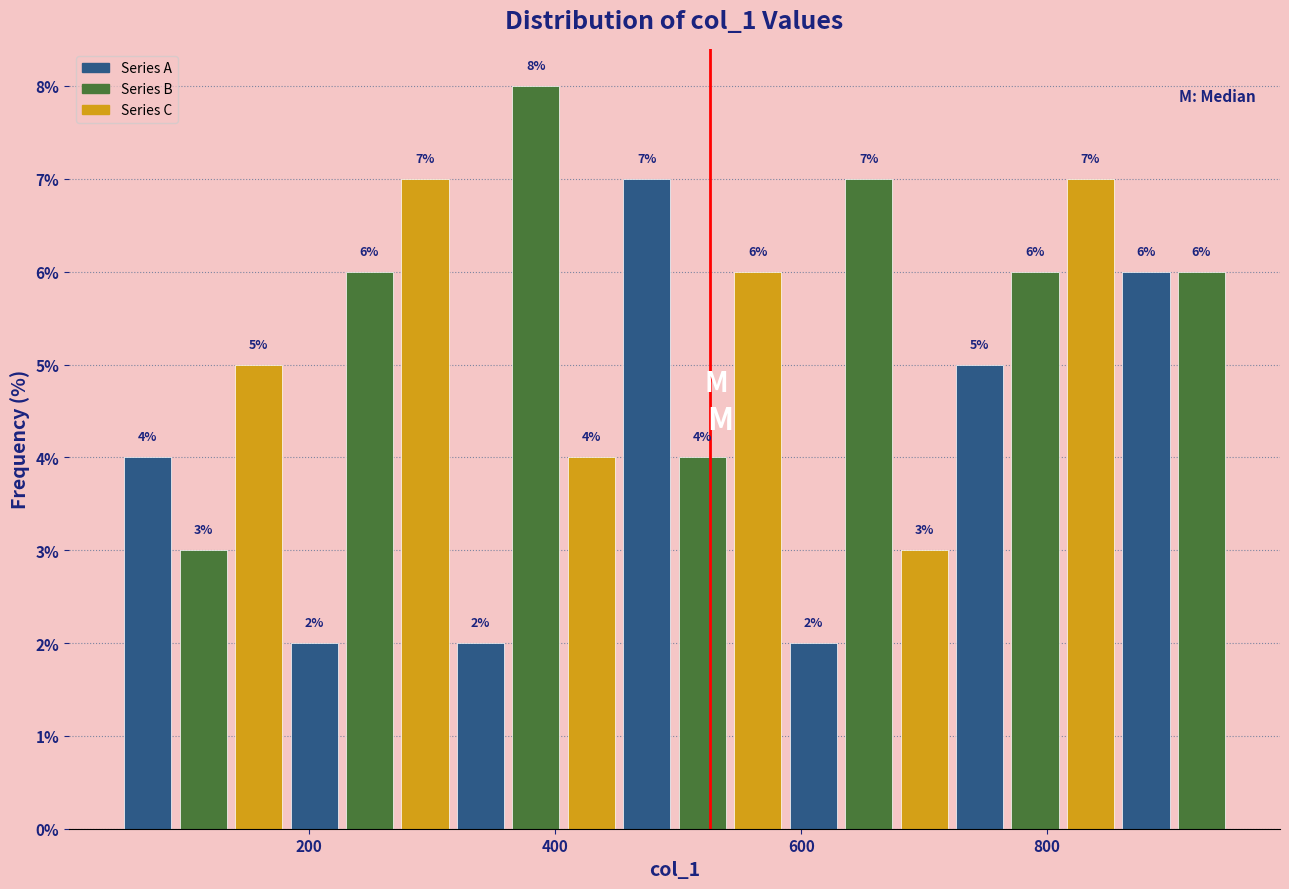

Read against the x-axis, roughly where is the centre of the tallest bar?

380